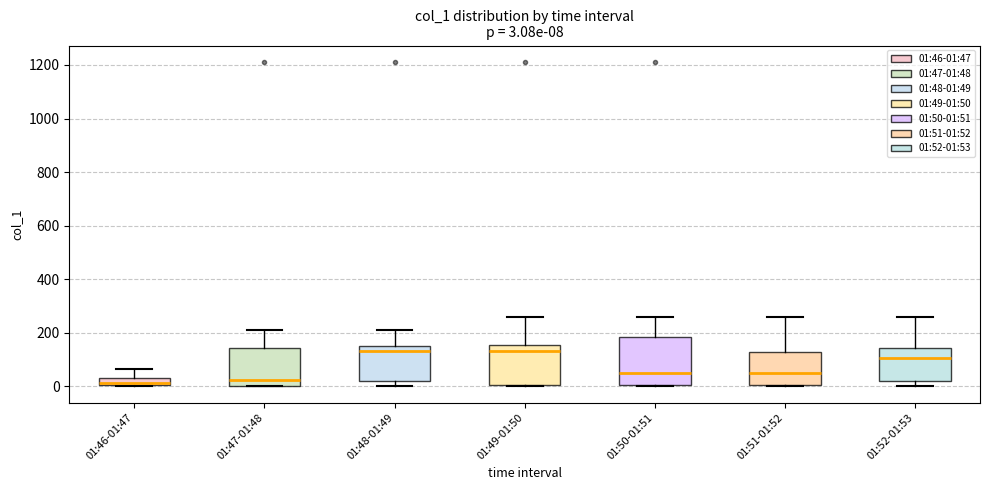

Comparing the boxes themselves (not the whiskers), which one is the tallest?

01:50-01:51